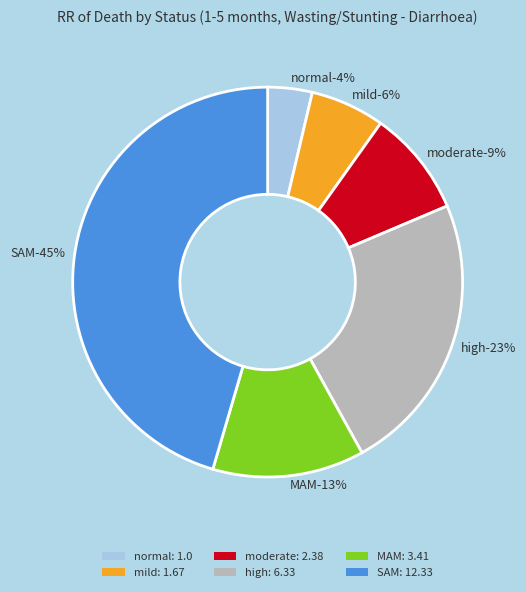

Is there a majority slice in this chart?

No